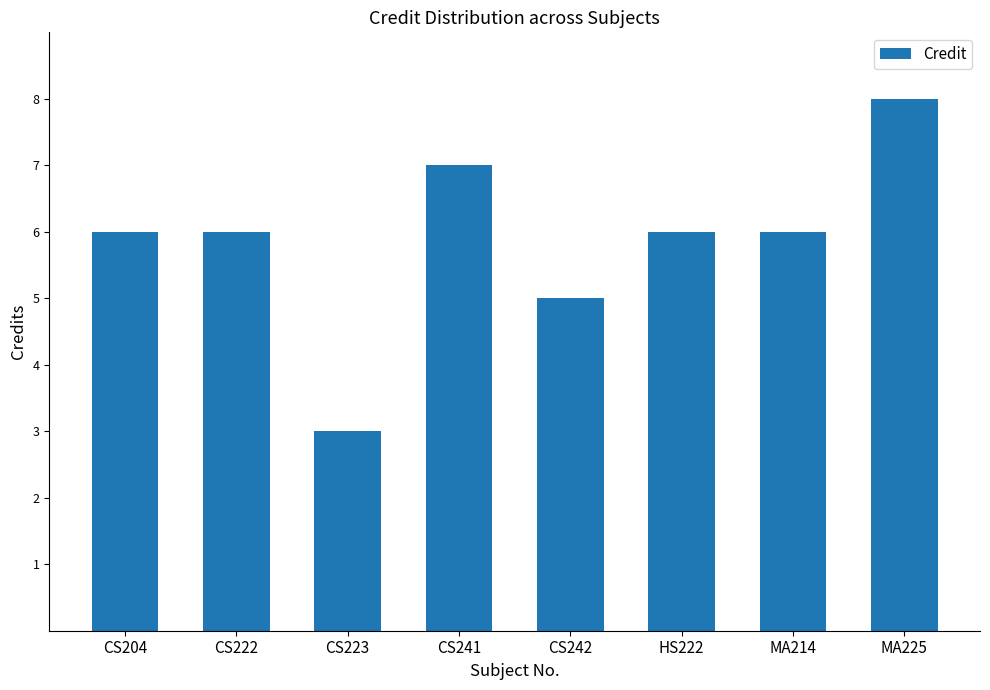

Where is the data nearest to the value 5?

CS242